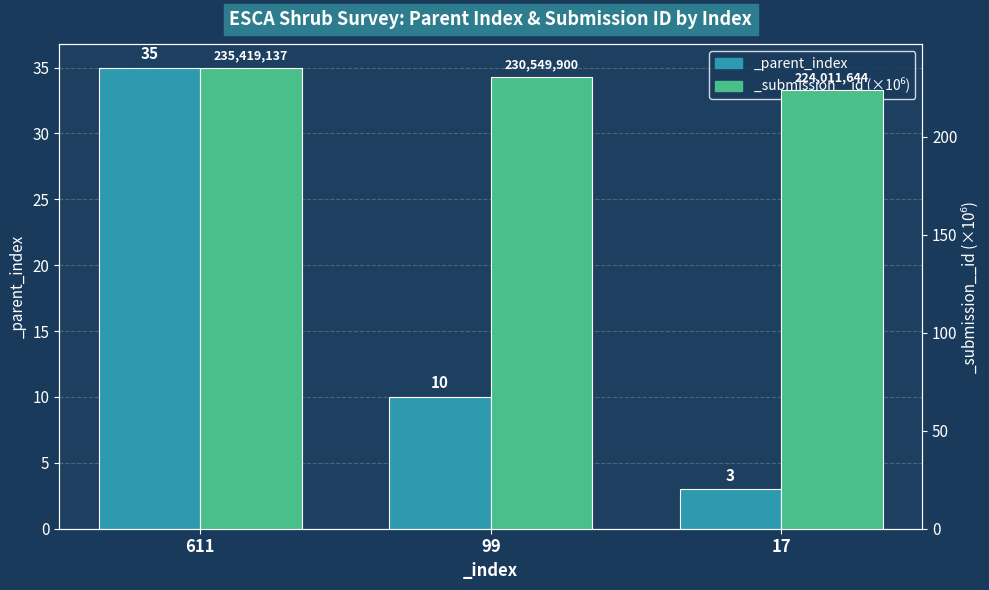

What is the average value of the _submission__id series?

230.0